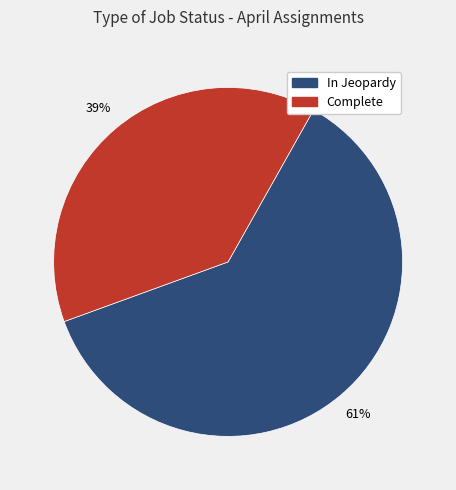

To the nearest percent, what portion does In Jeopardy represent?

61%